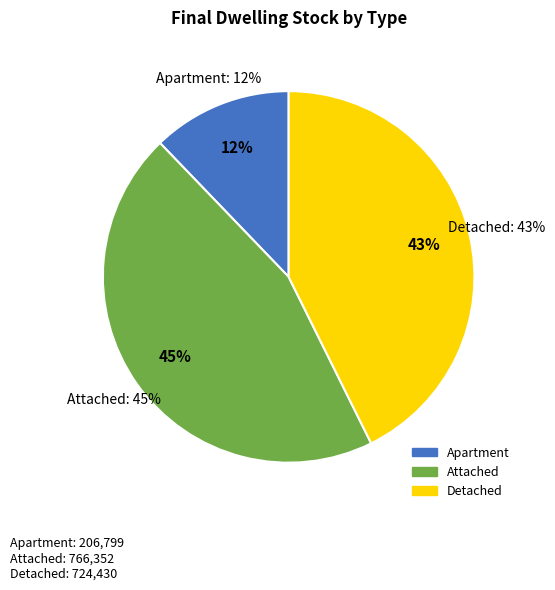

To the nearest percent, what is the difference between the largest and smallest slice percentages?

33%